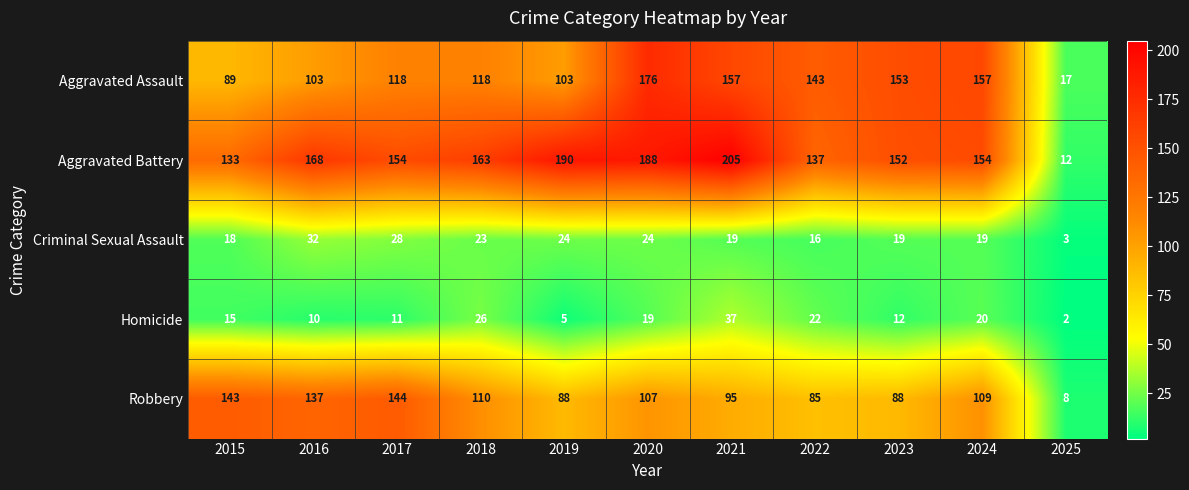

Between 2017 and 2022, which series saw the biggest shift?

Robbery